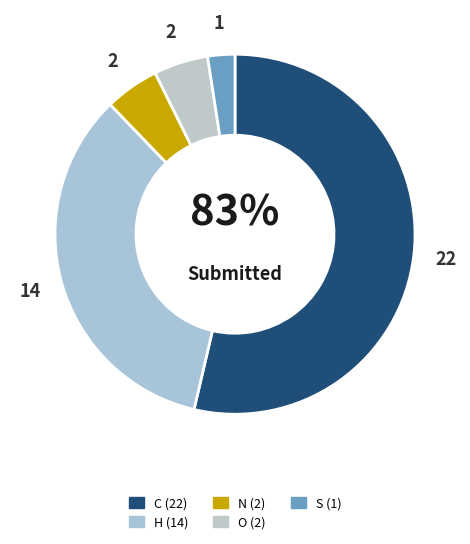

To the nearest percent, what is the difference between the largest and smallest slice percentages?

51%